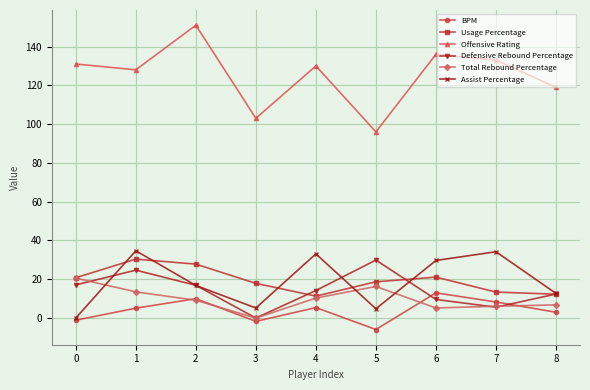

The value of Assist Percentage at 1 is 34.7. True or false?

True